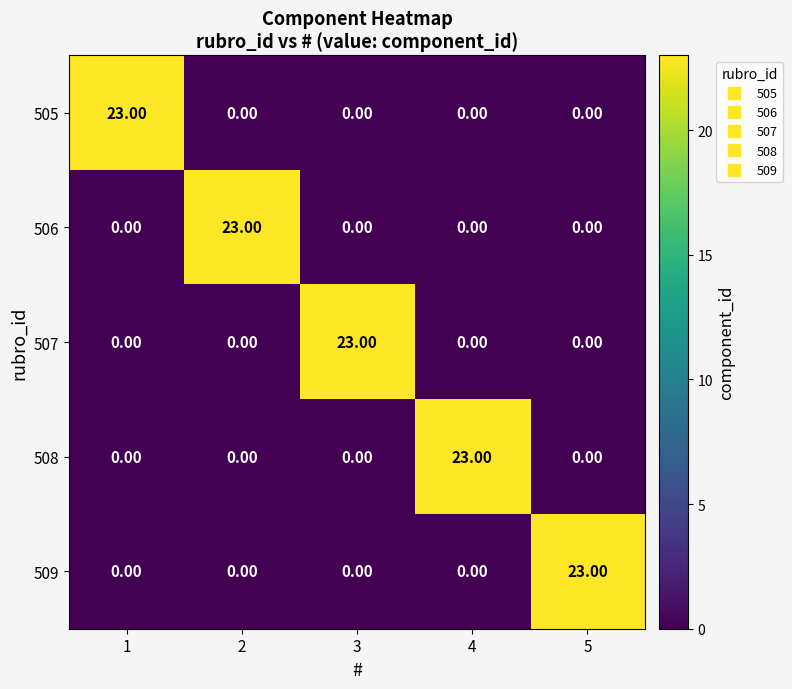

At how many categories does at least one series exceed 20?

5